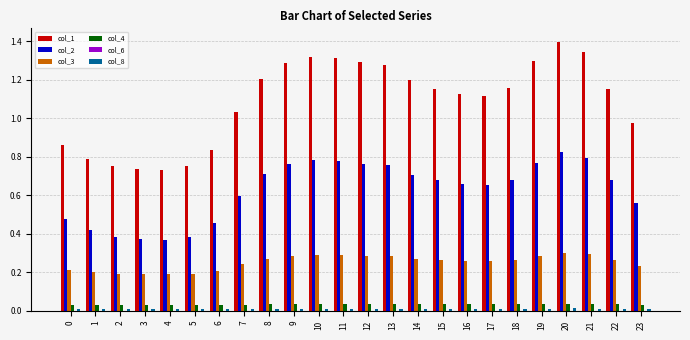

What is the total value across all series at 6?

1.5